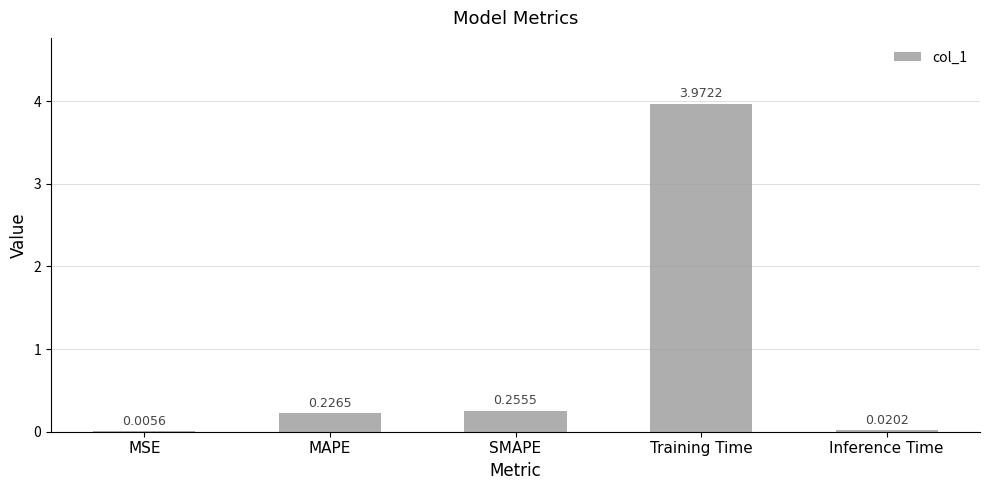

Between Inference Time and Training Time, which is larger?

Training Time